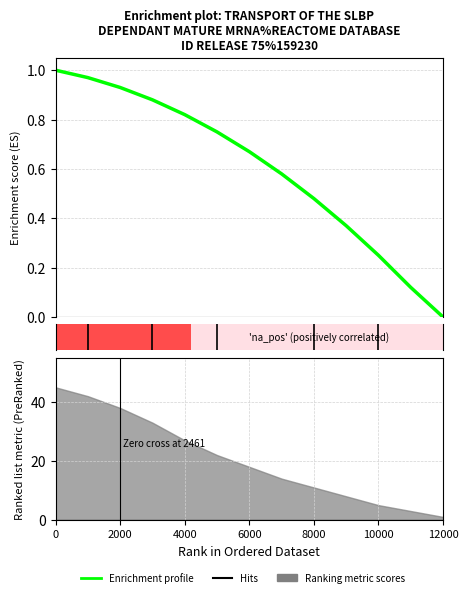

What is the label of the 7th point from the right?

6000